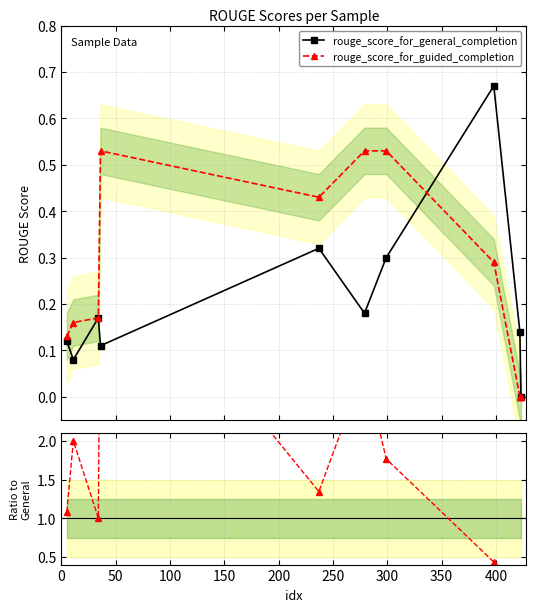

Which has a higher value, 300 or 50?

300